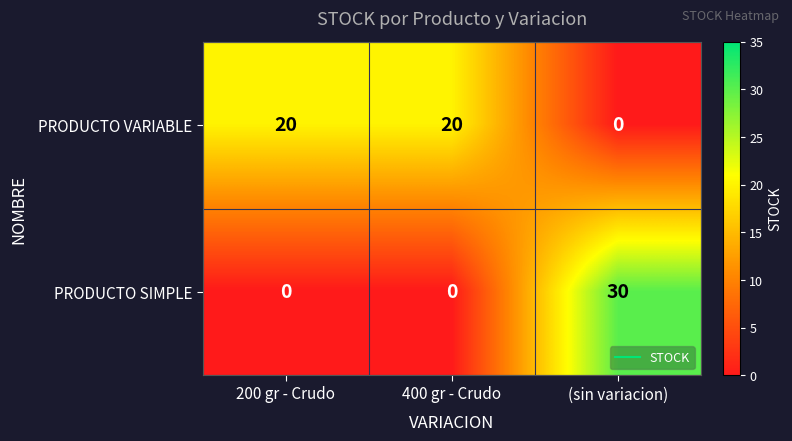

What is the sum of the PRODUCTO VARIABLE values at 200 gr - Crudo and 400 gr - Crudo?

40